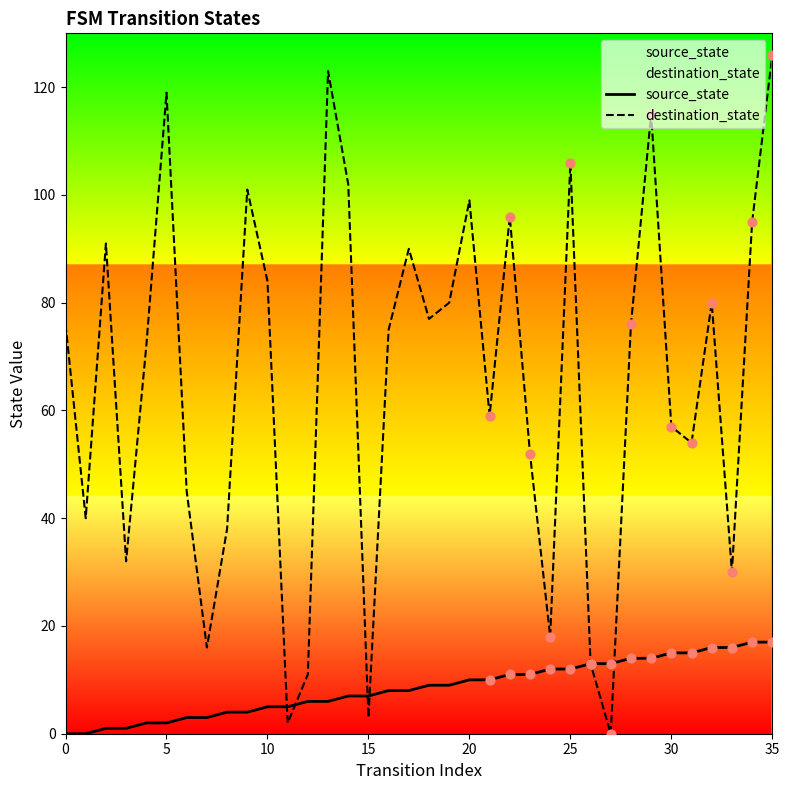

What are all the series names shown in the legend?

source_state, destination_state